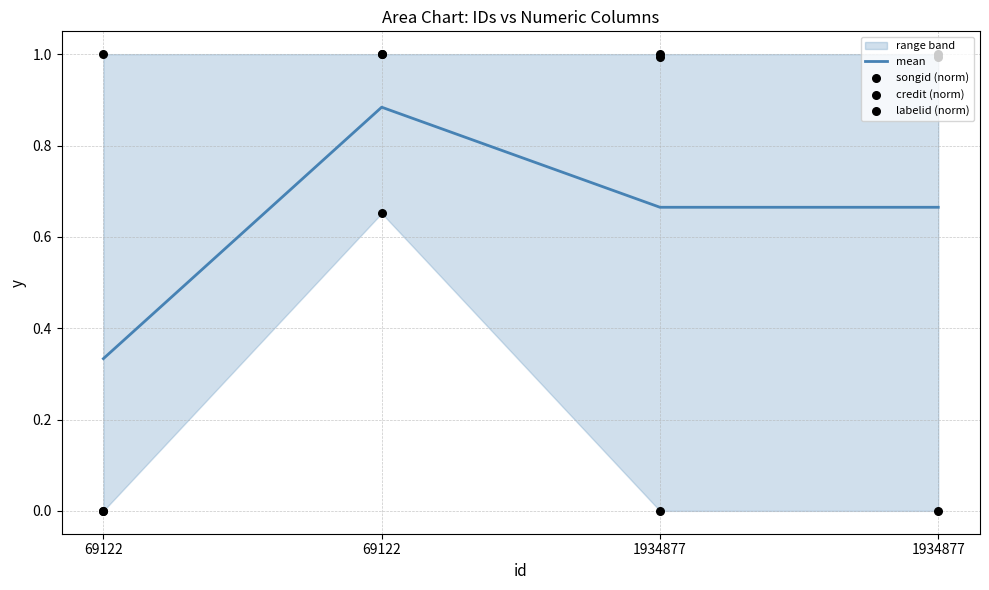

Which series reaches the maximum Y coordinate?

songid (norm)